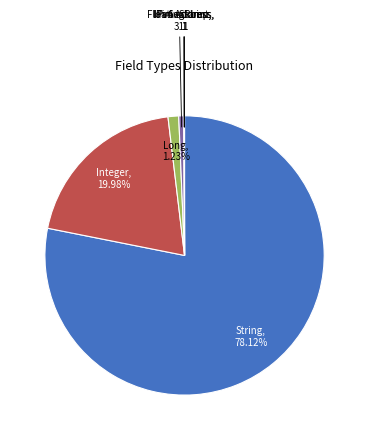

Is there a majority slice in this chart?

Yes